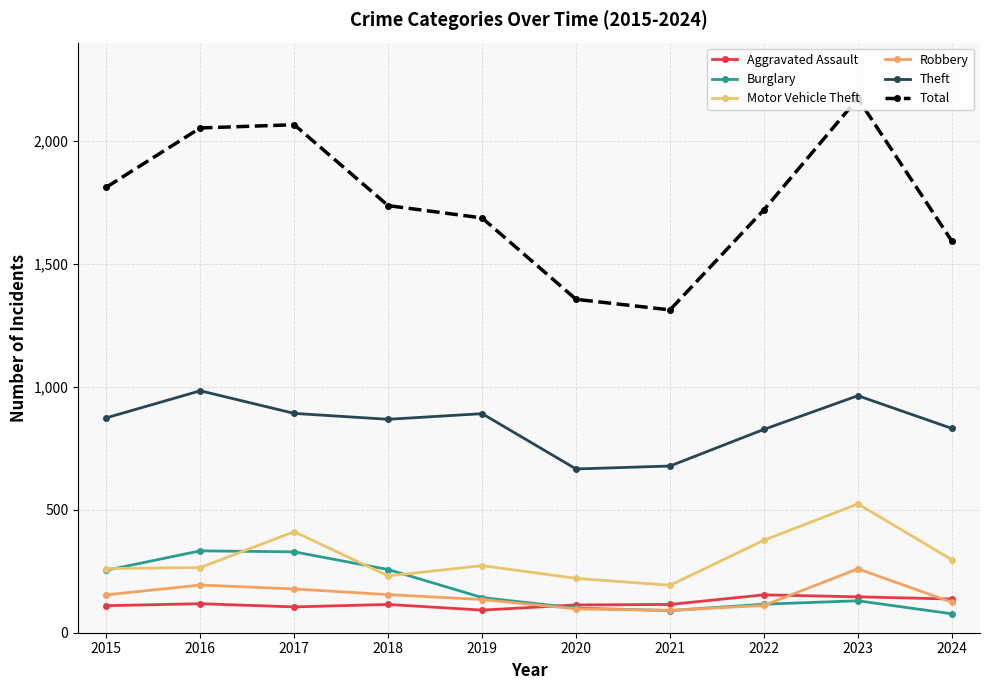

What is the difference between the highest and lowest values at 2017?

1961